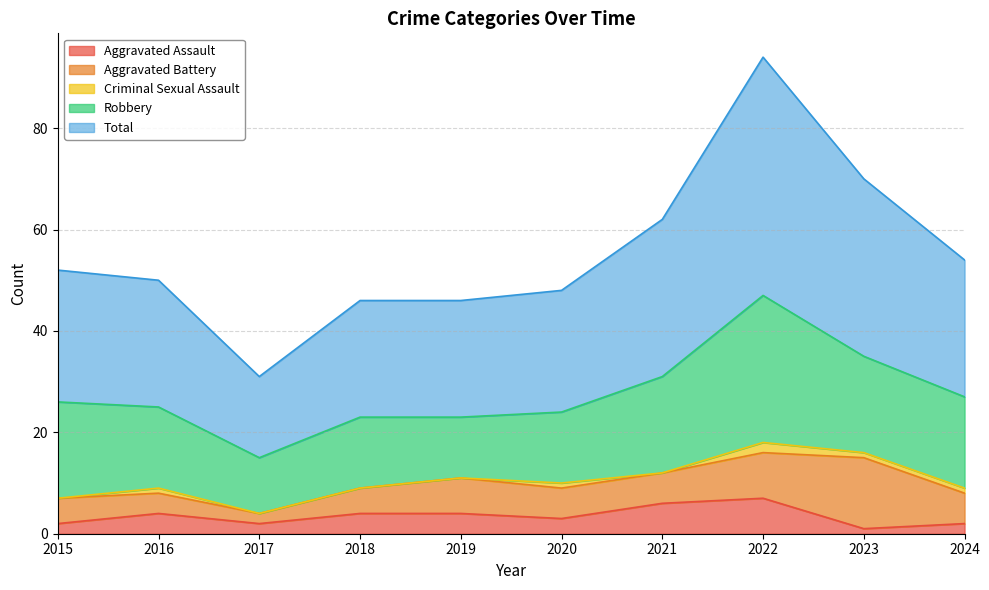

Count the number of data series in this chart.

5